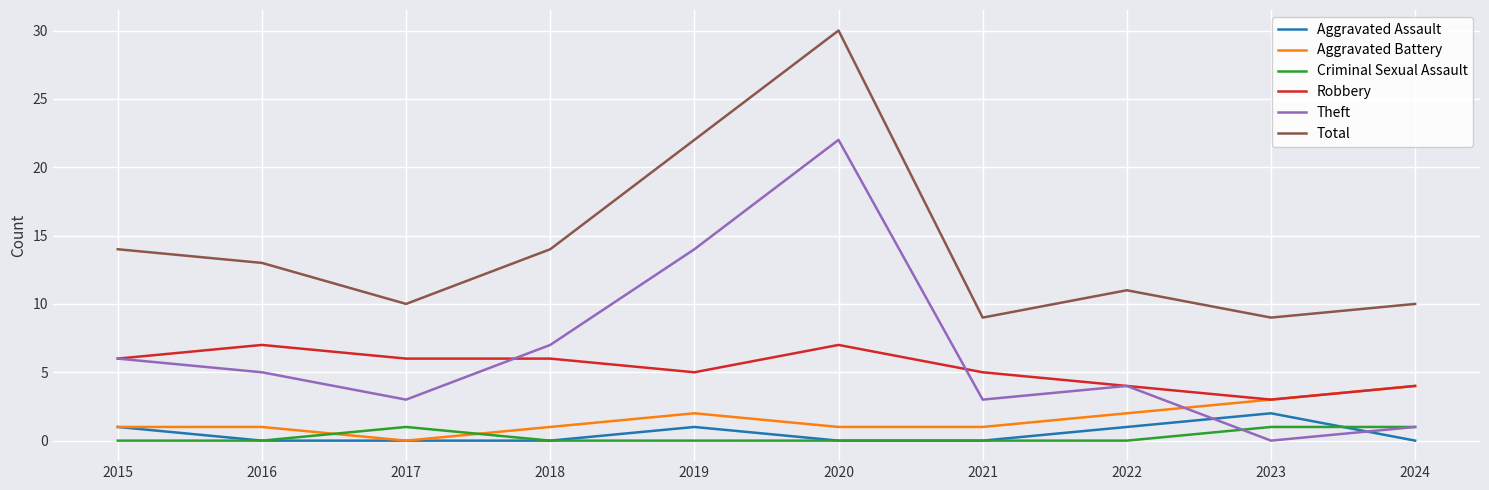

Where is the first local maximum for Criminal Sexual Assault?

2017